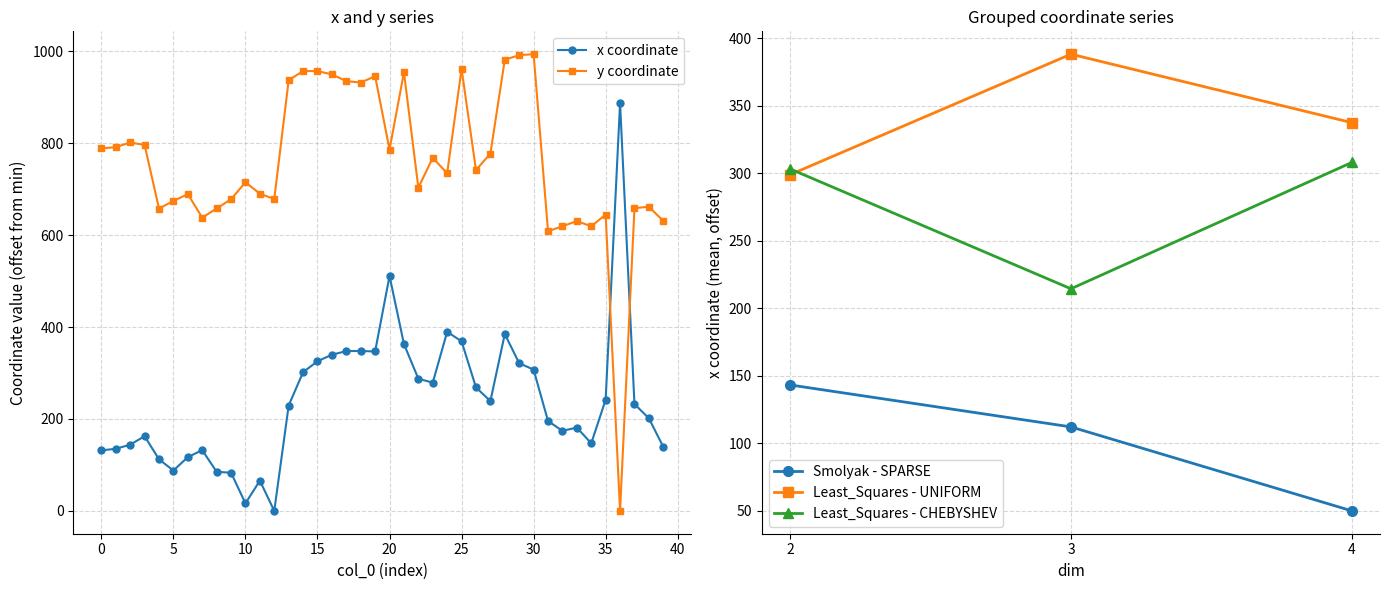

At which label does y reach its minimum?

36